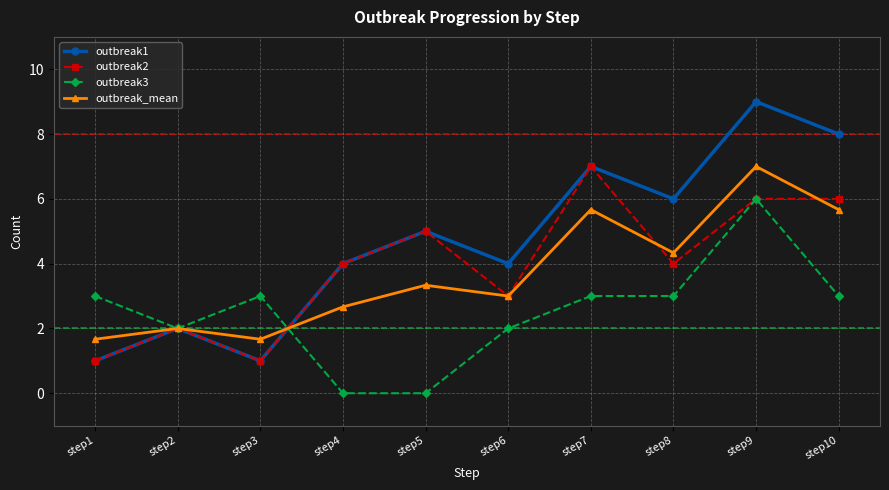

Reading left to right, extract all data points from this chart.

outbreak1: 1.0	2.0	1.0	4.0	5.0	4.0	7.0	6.0	9.0	8.0
outbreak2: 1.0	2.0	1.0	4.0	5.0	3.0	7.0	4.0	6.0	6.0
outbreak3: 3.0	2.0	3.0	0.0	0.0	2.0	3.0	3.0	6.0	3.0
outbreak_mean: 1.7	2.0	1.7	2.7	3.3	3.0	5.7	4.3	7.0	5.7